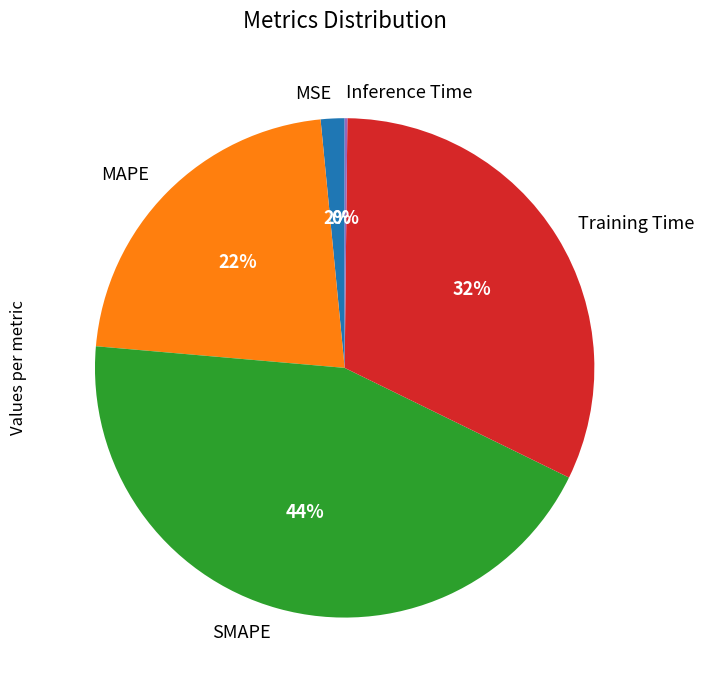

Is there a majority slice in this chart?

No